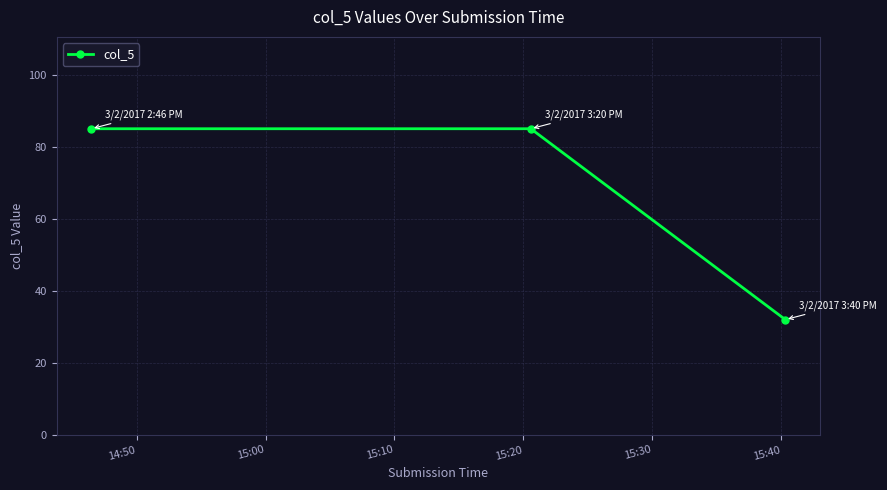

What is the smallest value displayed?

32